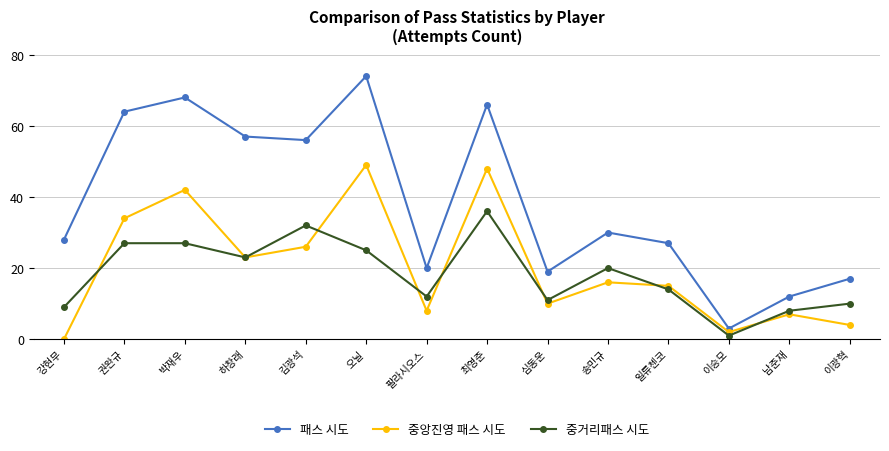

Rank the series at 심동운 from lowest to highest value.

중앙진영 패스 시도, 중거리패스 시도, 패스 시도